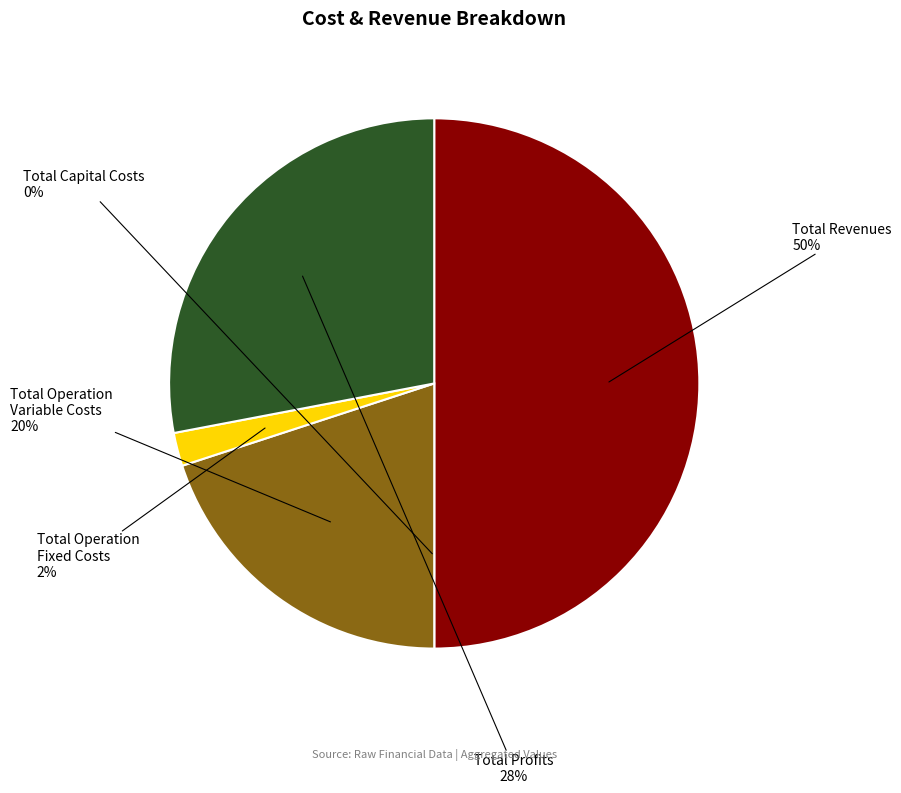

To the nearest percent, what is the difference between the largest and smallest slice percentages?

50%